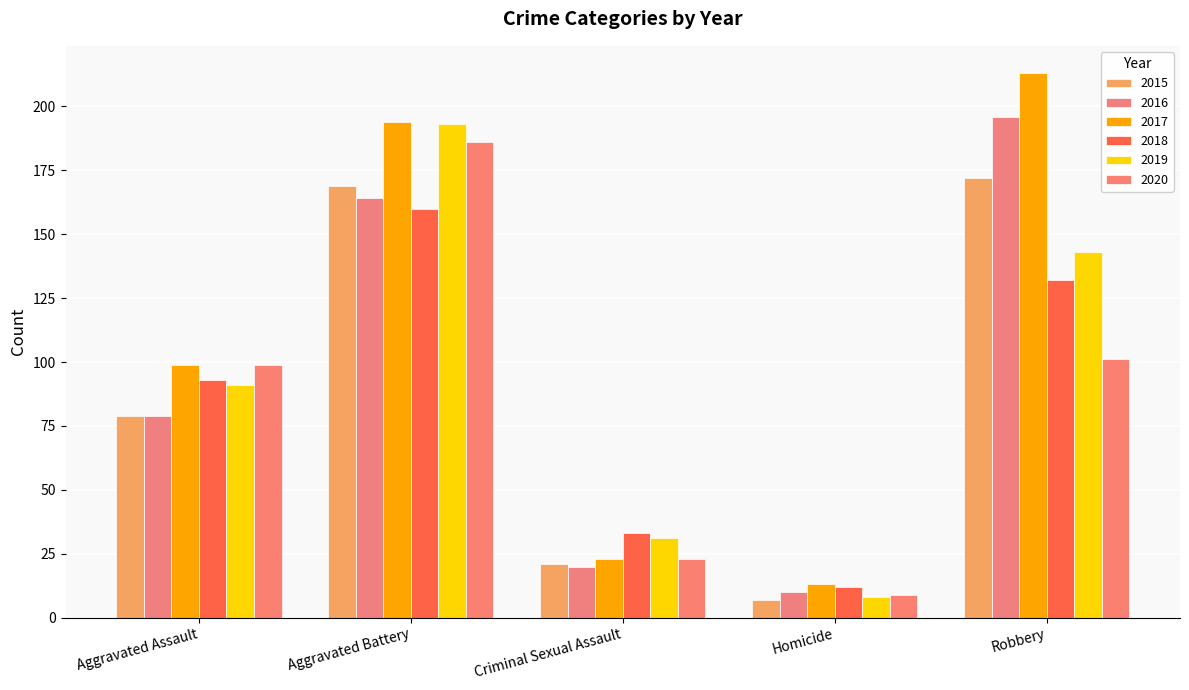

At Robbery, list the series in order from smallest to largest.

2020, 2018, 2019, 2015, 2016, 2017